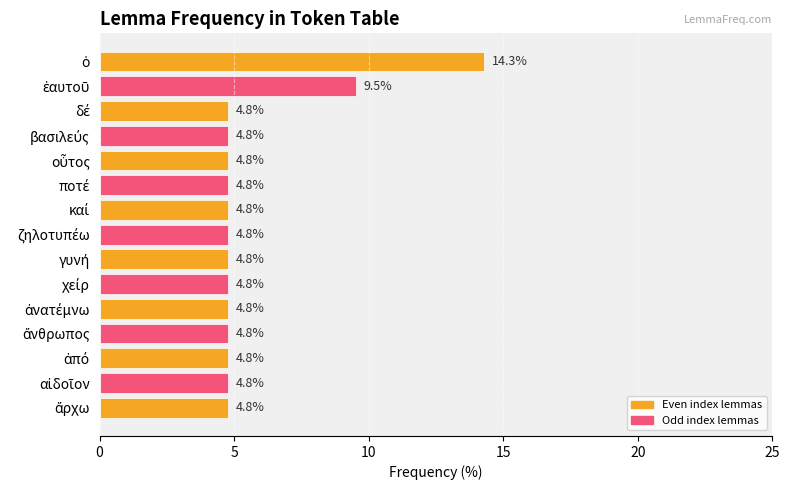

What is the average value?

5.7